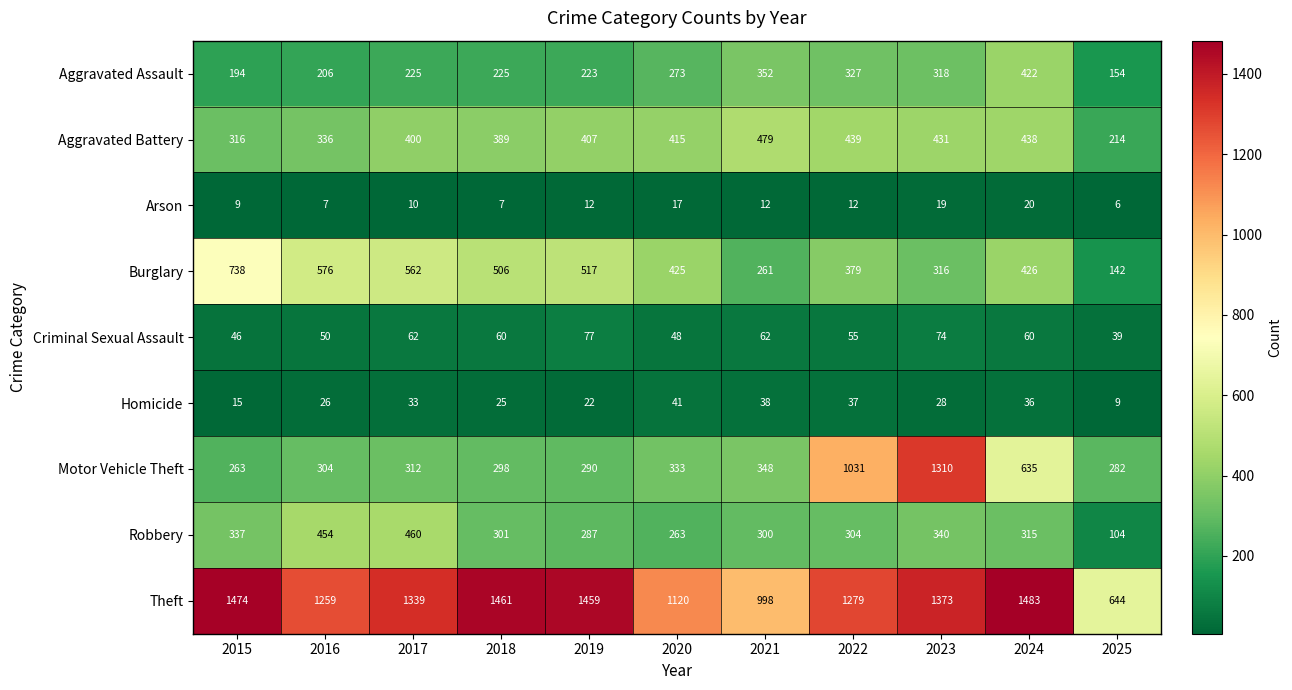

The value of Motor Vehicle Theft at 2015 is 415. True or false?

False